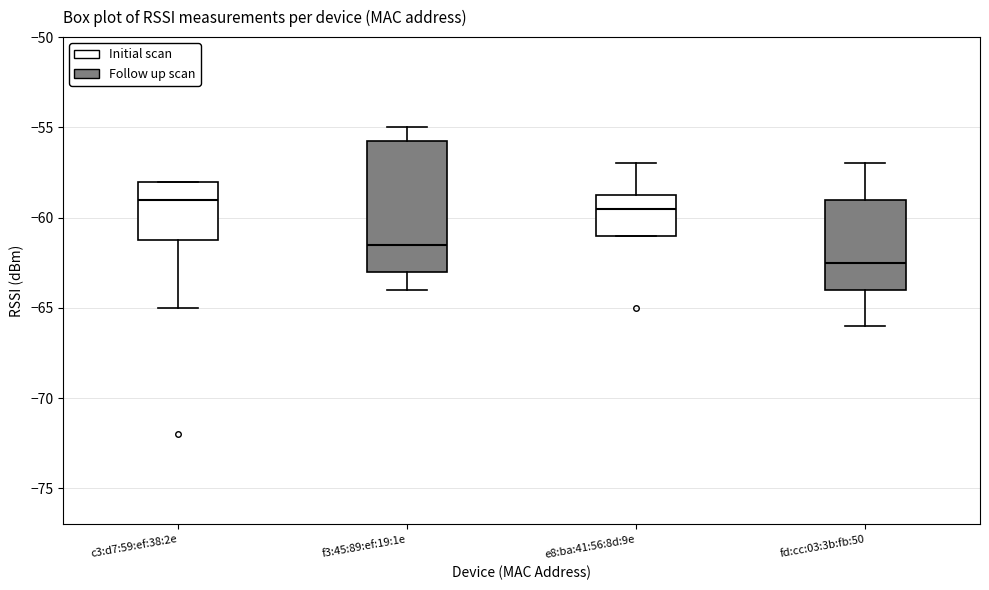

Where does the median line of the box for c3:d7:59:ef:38:2e sit on the y-axis? The values are not printed on the chart, so give them approximately, as read against the axis.

-59.0